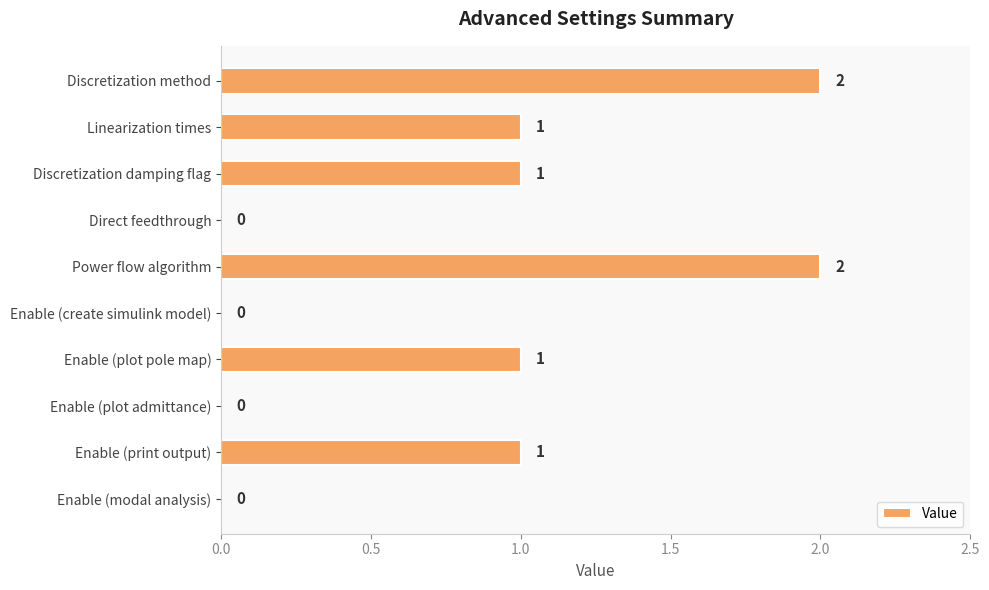

What is the average value?

1